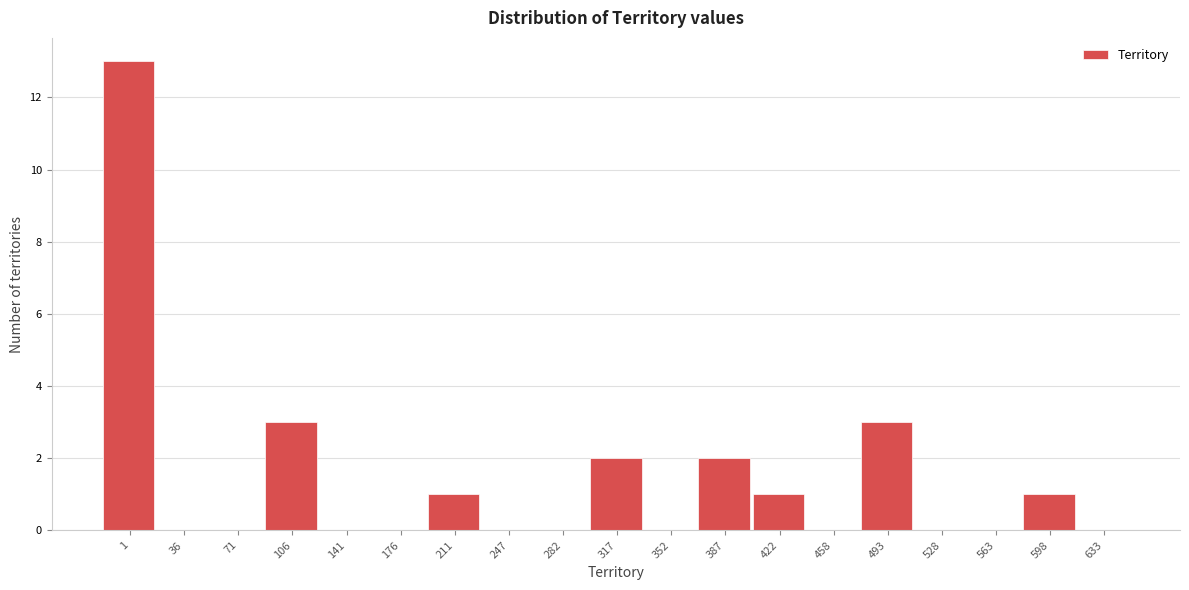

Reading left to right, what are all the values shown in this chart?

1=13	36=0	71=0	106=3	141=0	176=0	211=1	247=0	282=0	317=2	352=0	387=2	422=1	458=0	493=3	528=0	563=0	598=1	633=0